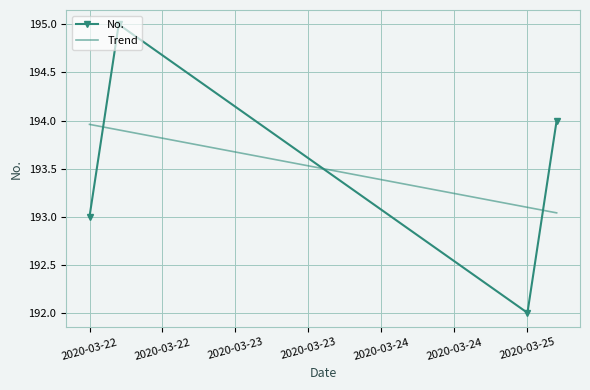

How many values are below 194?

2